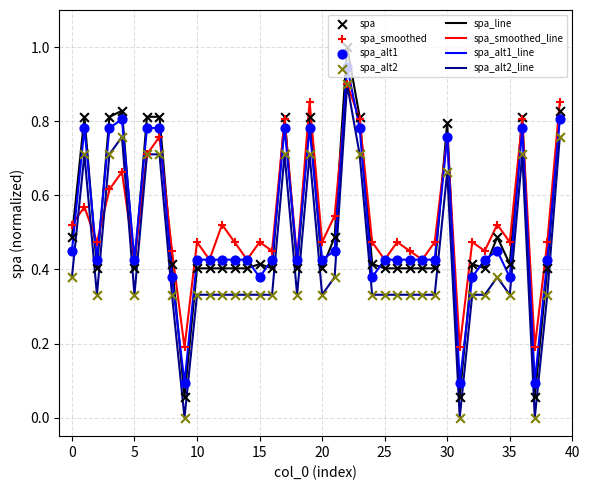

Which series has the largest range (max minus min)?

spa_line